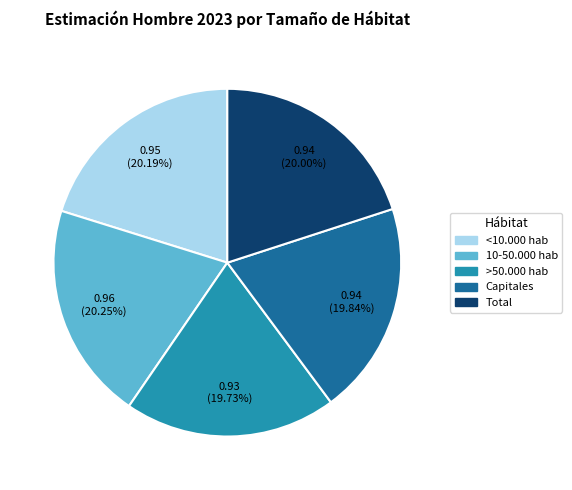

Count the number of slices in the pie.

5